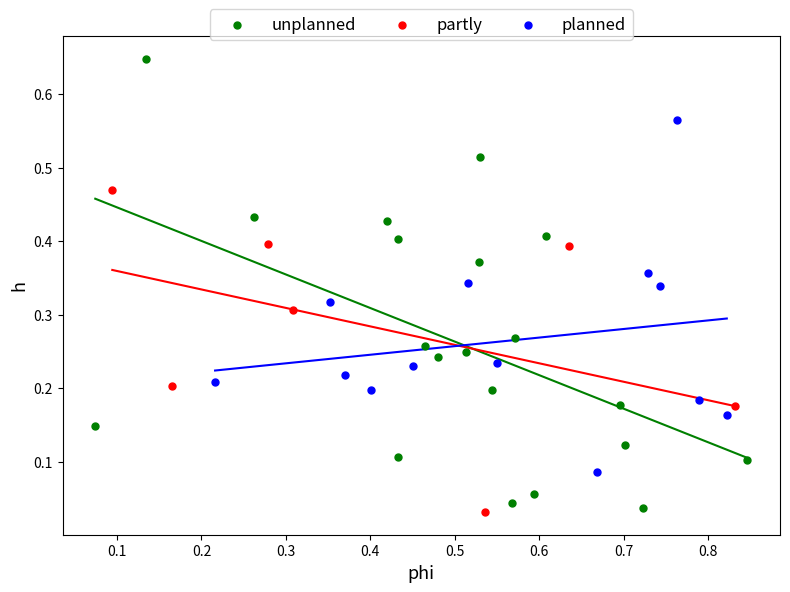

Which series contains the highest Y value?

unplanned